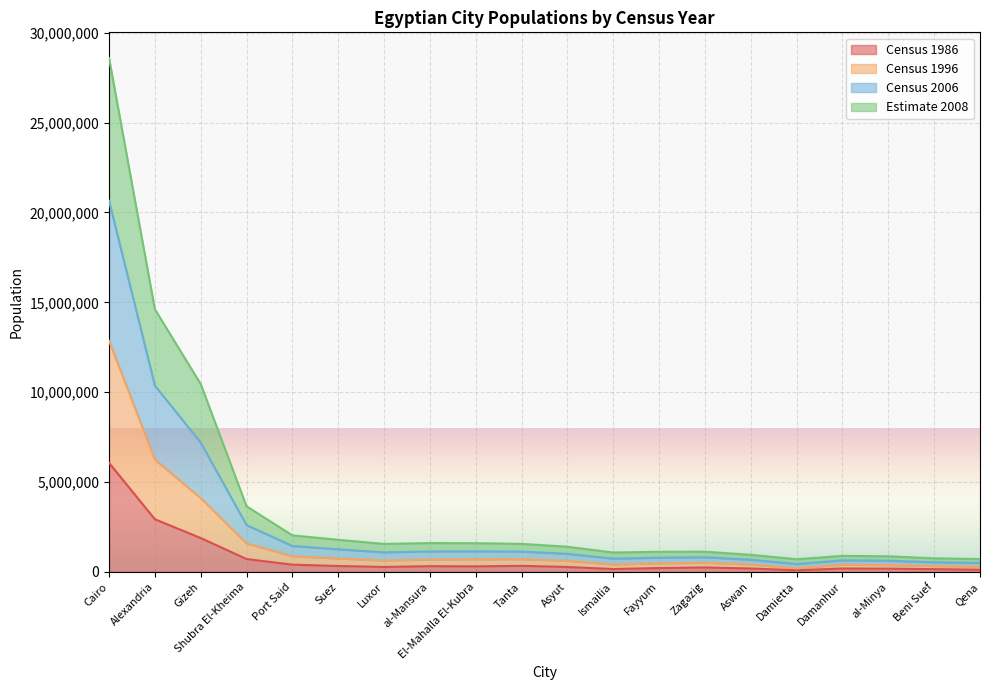

Read the Census 1986 value at Tanta.

336517